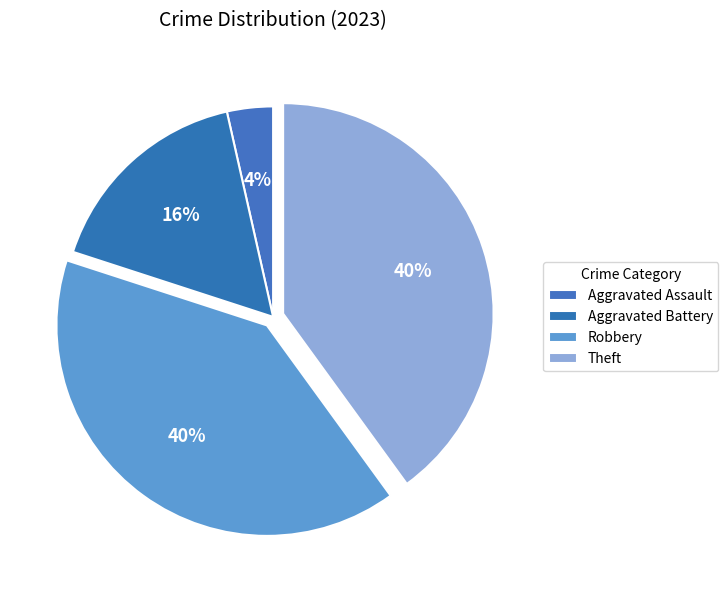

Count the number of slices in the pie.

4